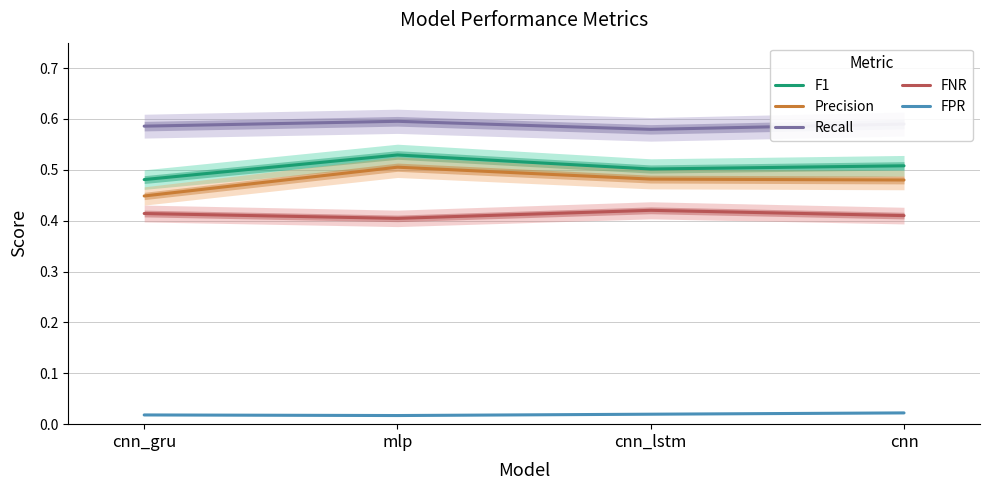

What is the sum of all FPR values?

0.1